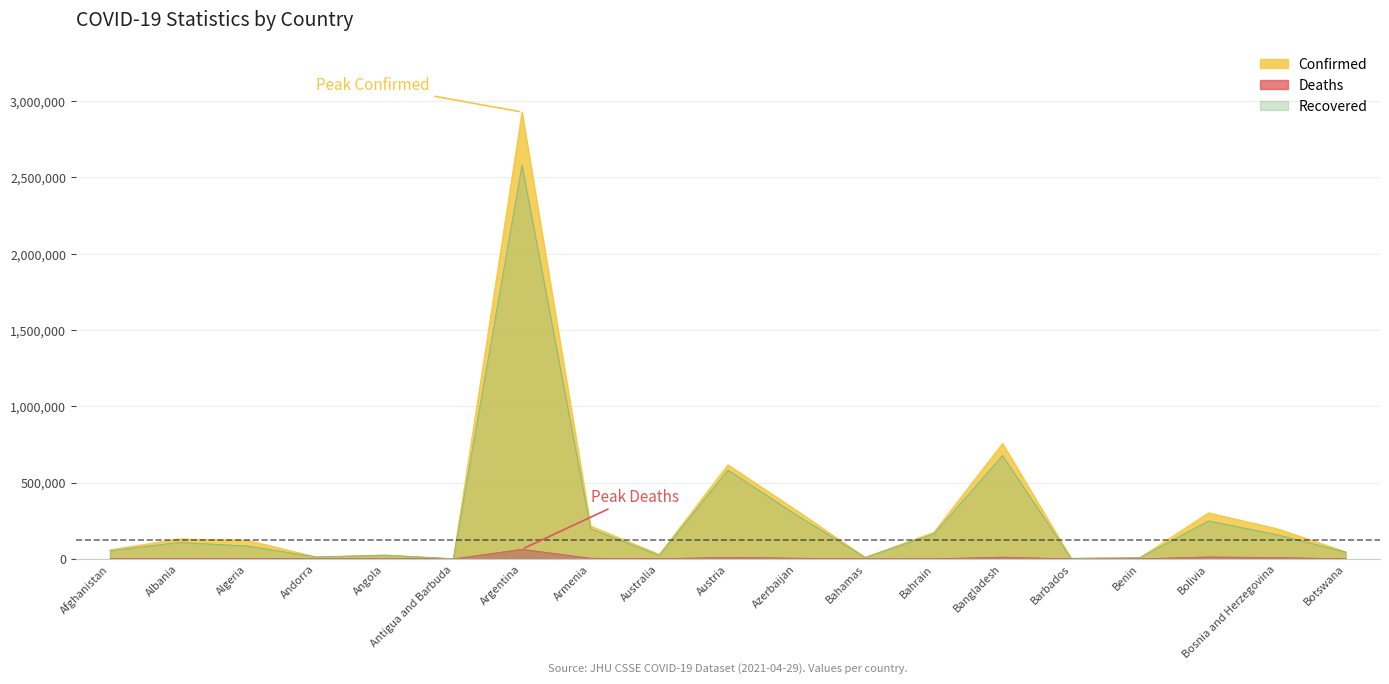

What is the sum of all Confirmed values?

5961329